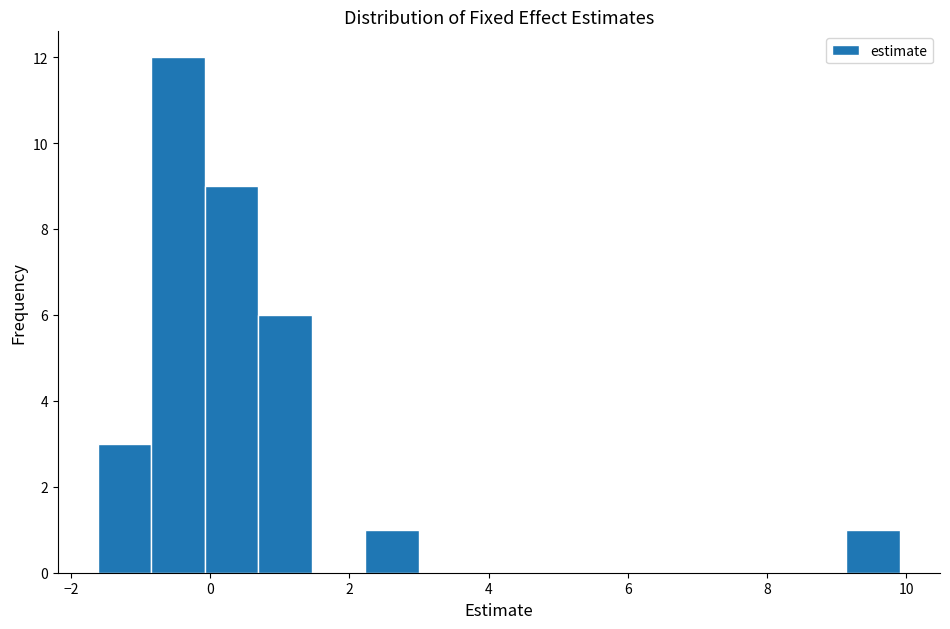

Read against the x-axis, roughly where is the centre of the tallest bar?

-0.4